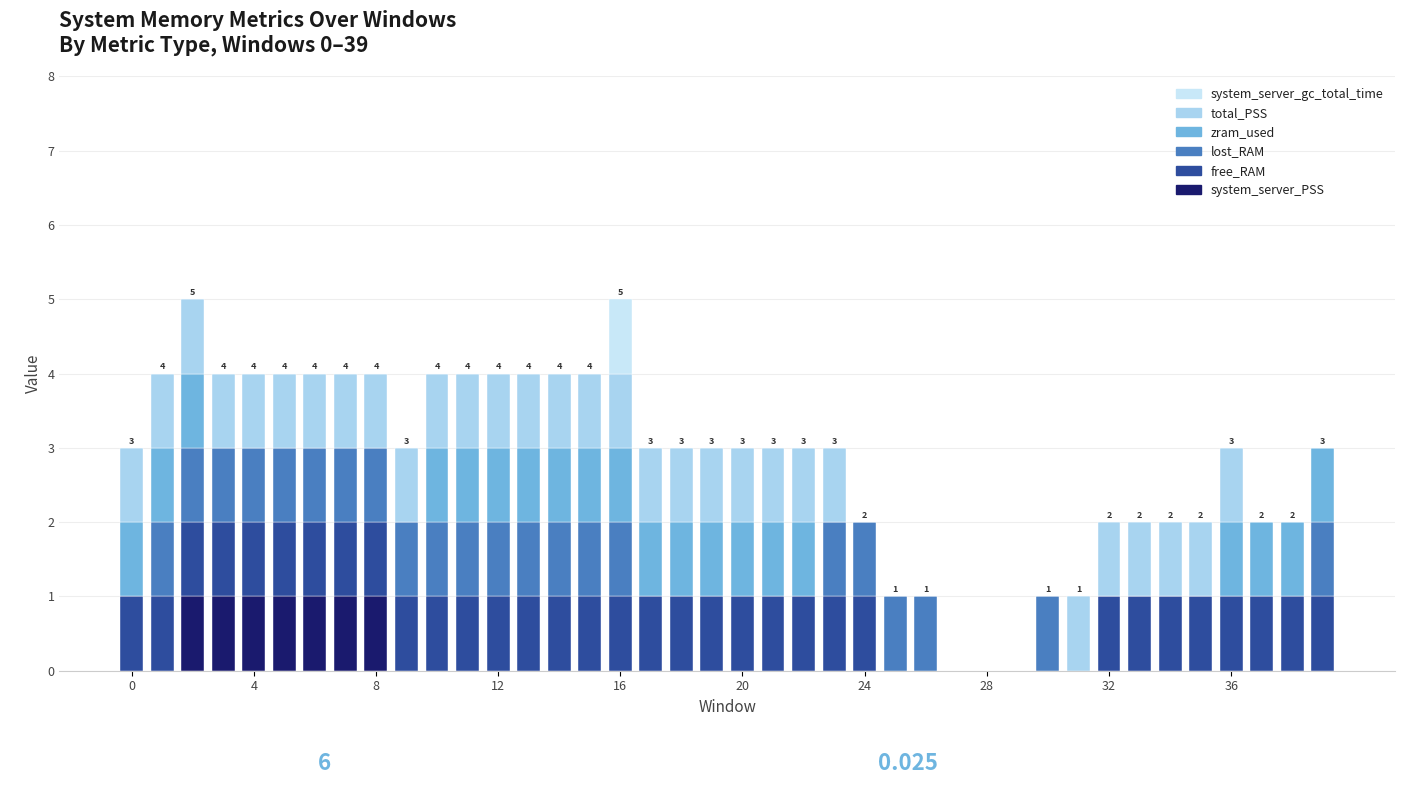

Are the bars grouped side by side (vs. stacked)?

No